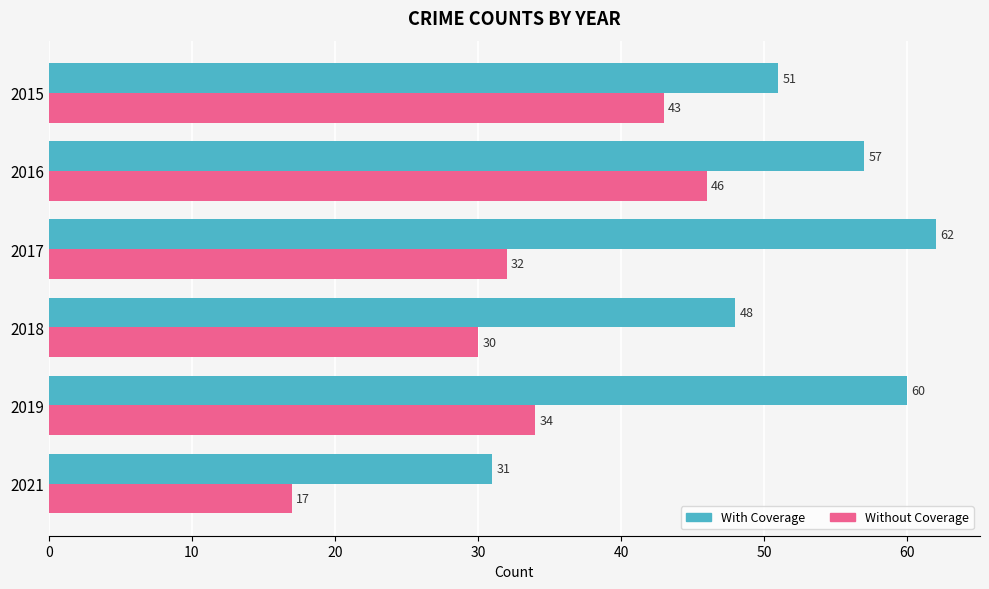

Is it true that Without Coverage equals 17 at 2021?

True